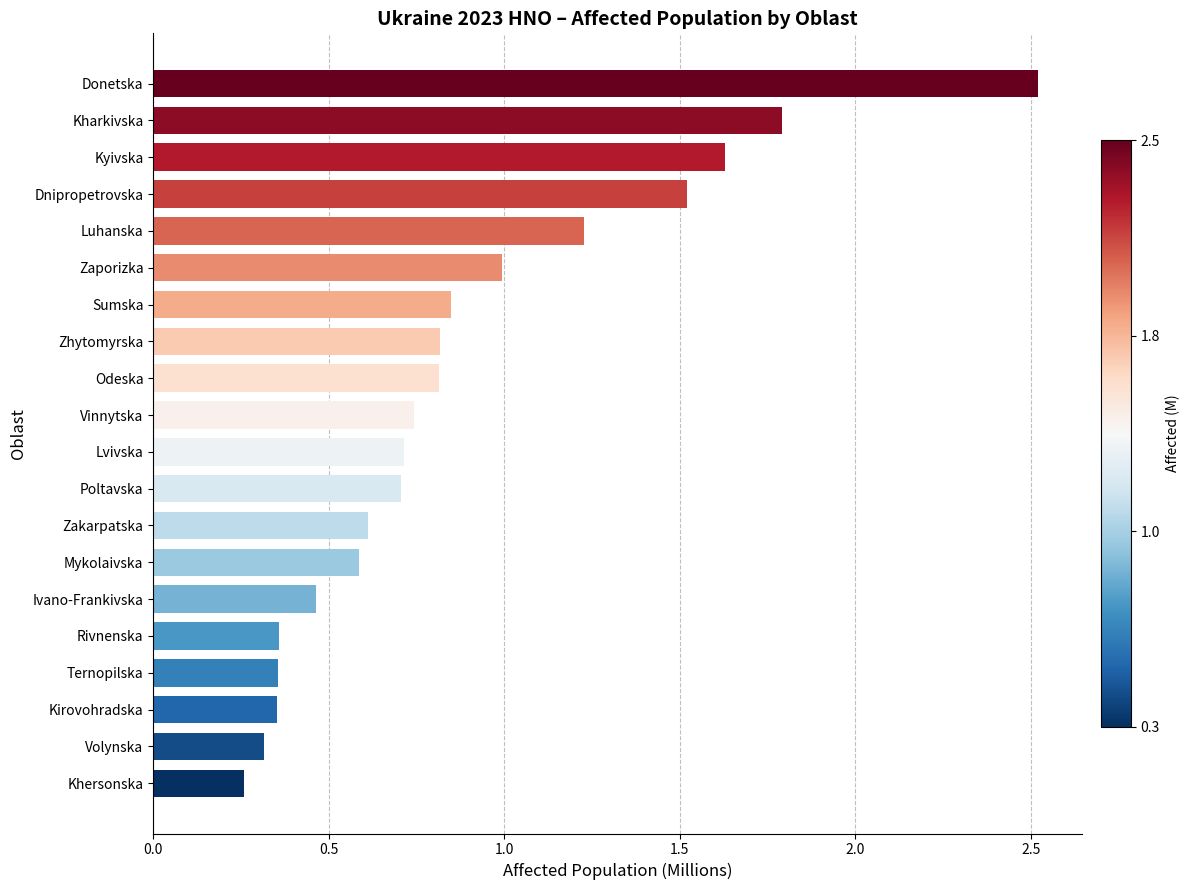

What is the change in value from Zaporizka to Kyivska?

+0.6